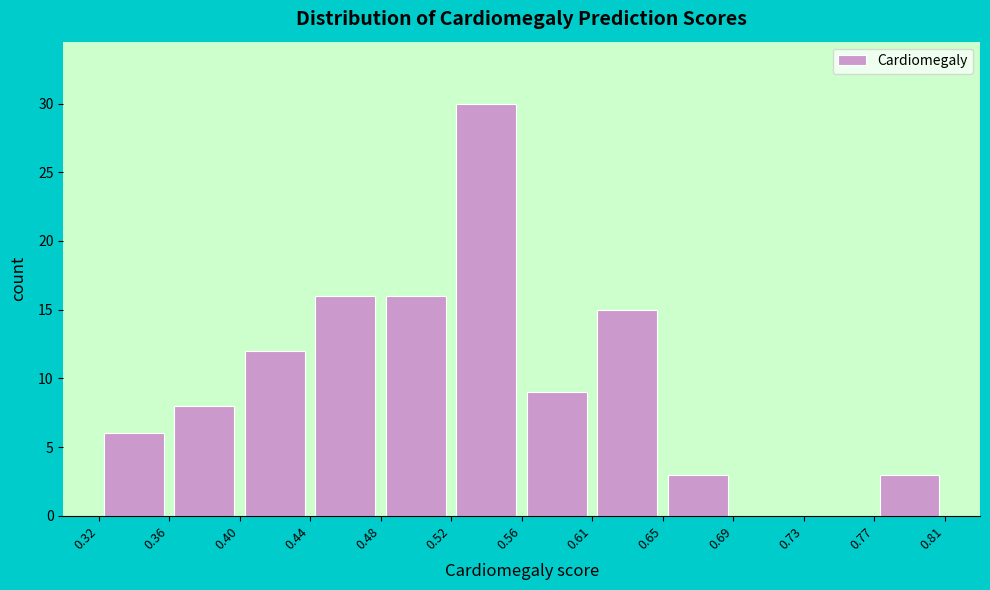

Over which range of the x-axis is the bar tallest?

0.52 to 0.56